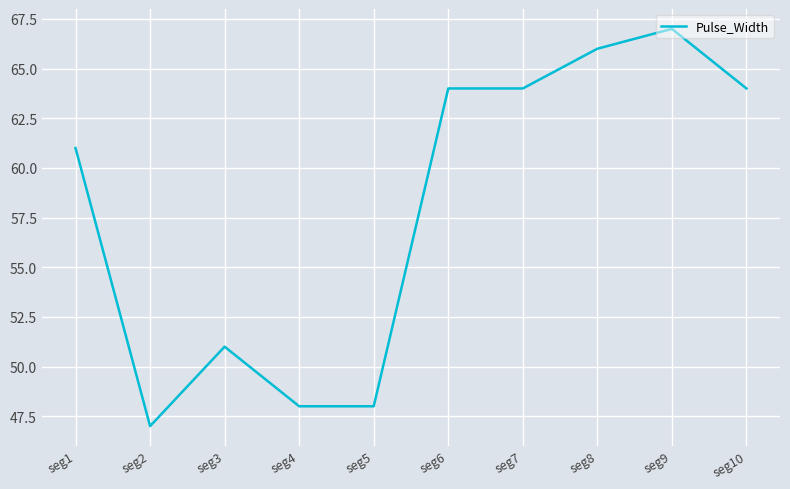

How many distinct data groups are displayed?

1